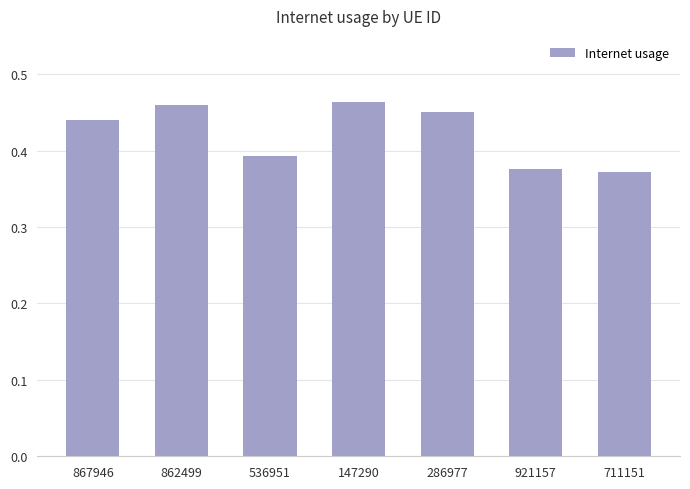

Which has a higher value, 862499 or 711151?

862499